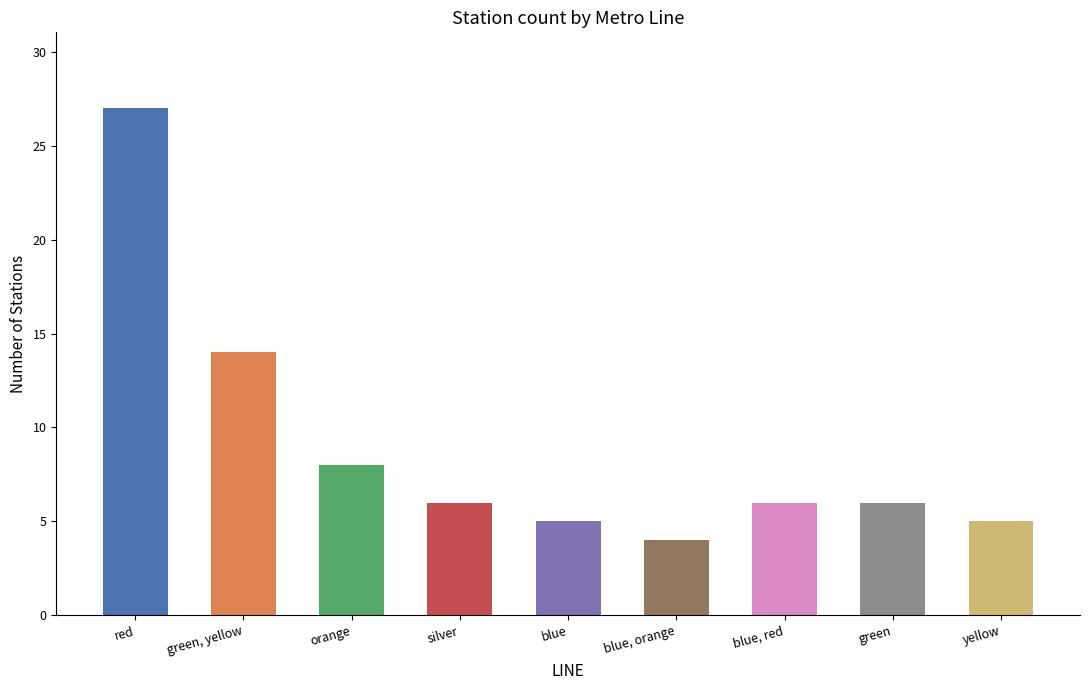

What is the sum of the values at silver and blue, red?

12